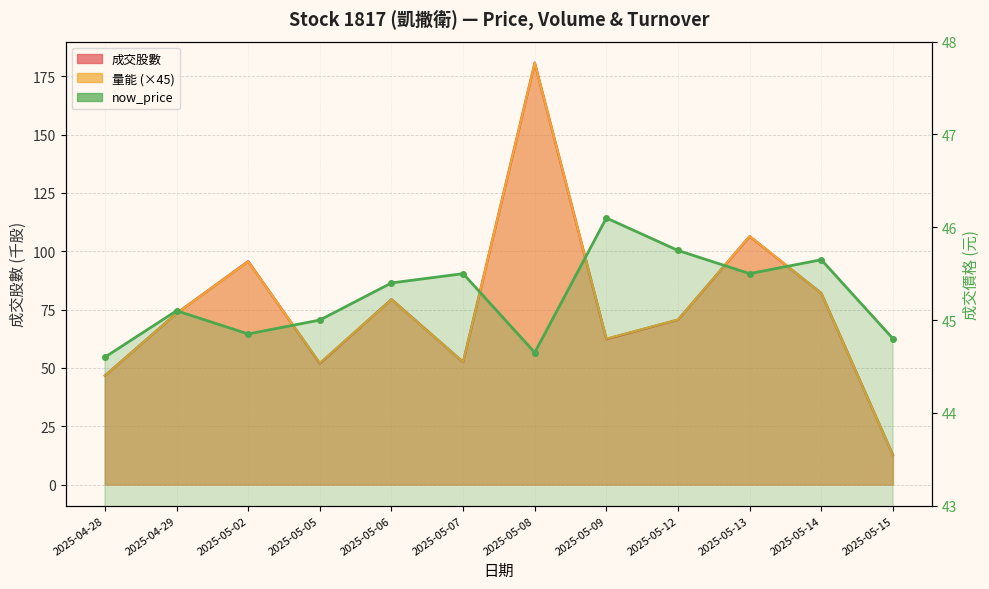

True or false: 成交股數 has a value of 52.5 at 2025-05-07.

True